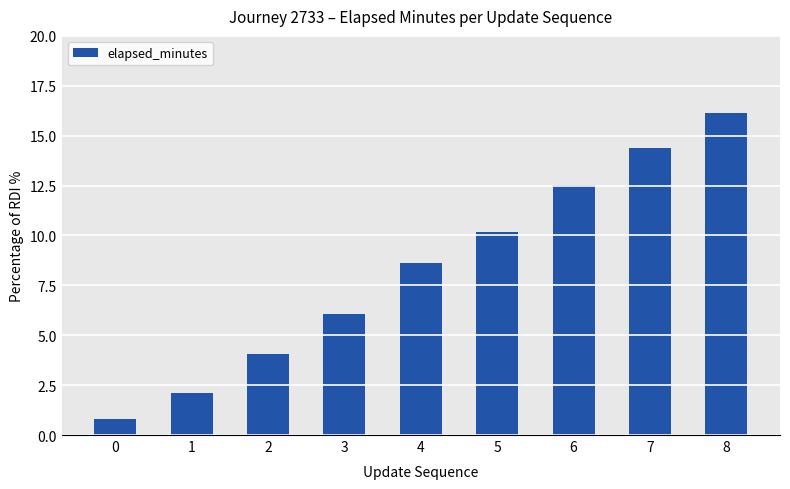

Between 2 and 6, which is larger?

6